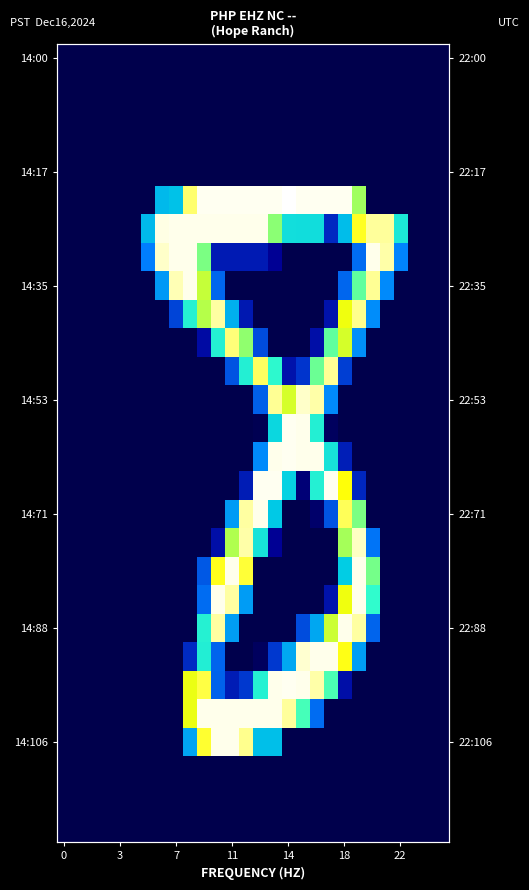

At how many categories does at least one series exceed 96?

19